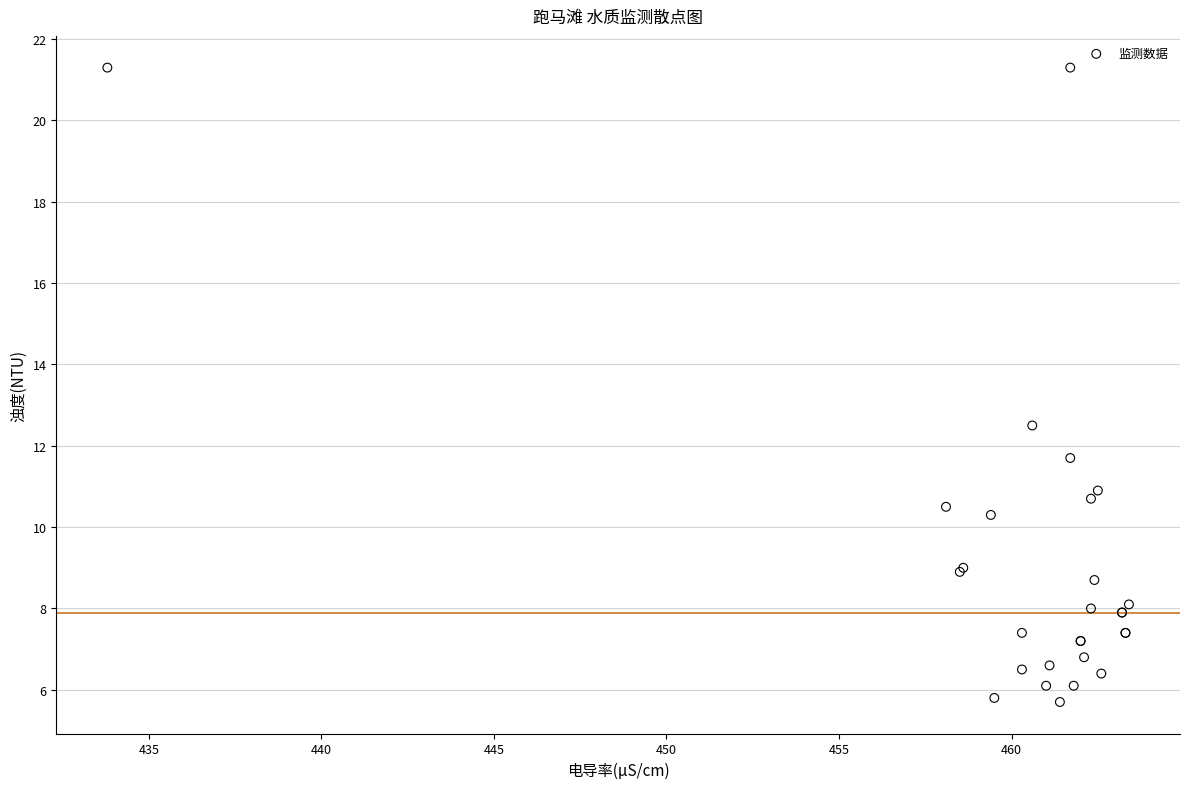

What Y value in the scatter plot is closest to 13?

12.5